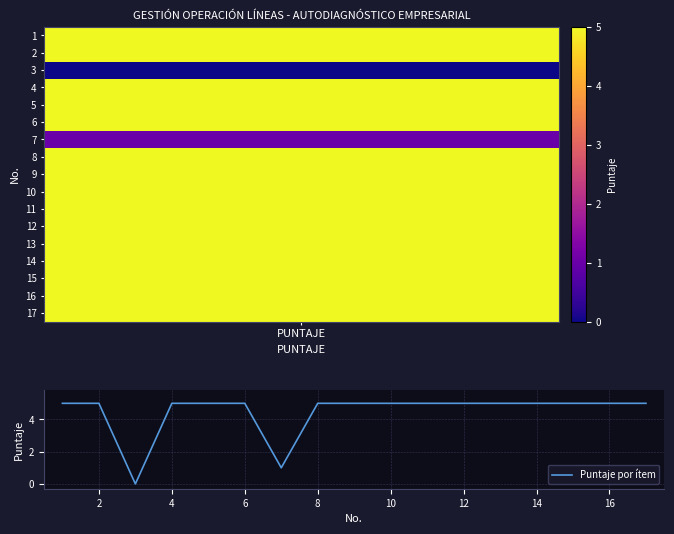

What is the average value?

4